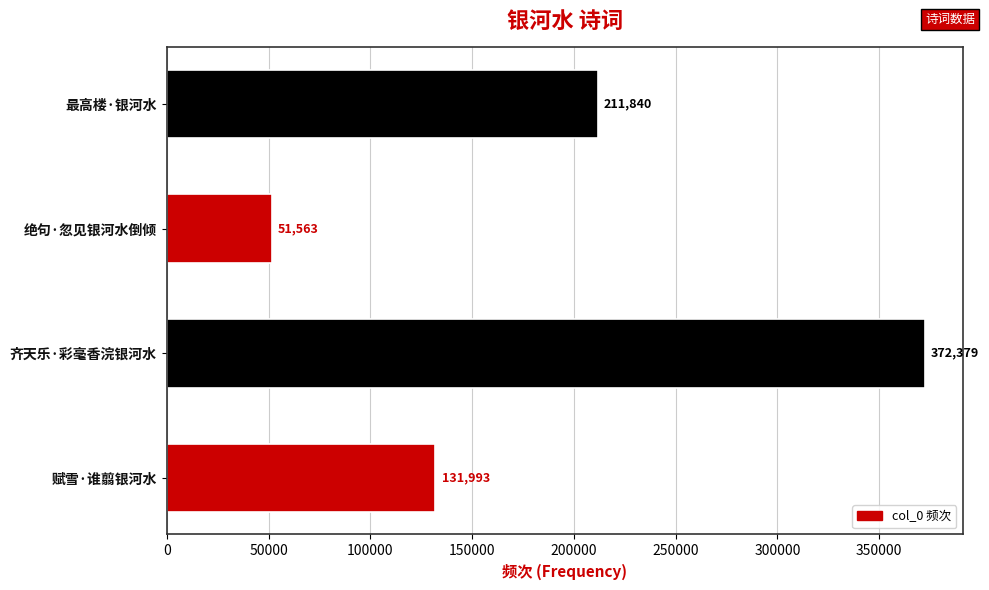

Reading bottom to top, extract all data points from this chart.

131993	372379	51563	211840